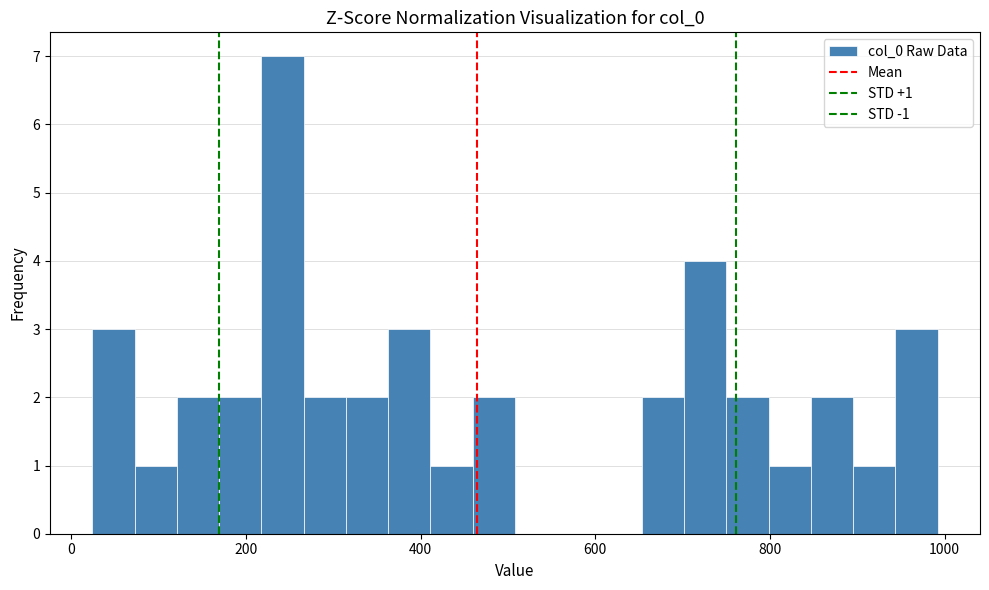

Around what value on the x-axis is the tallest bar? Give the approximate position of its centre, as read against the axis.

240